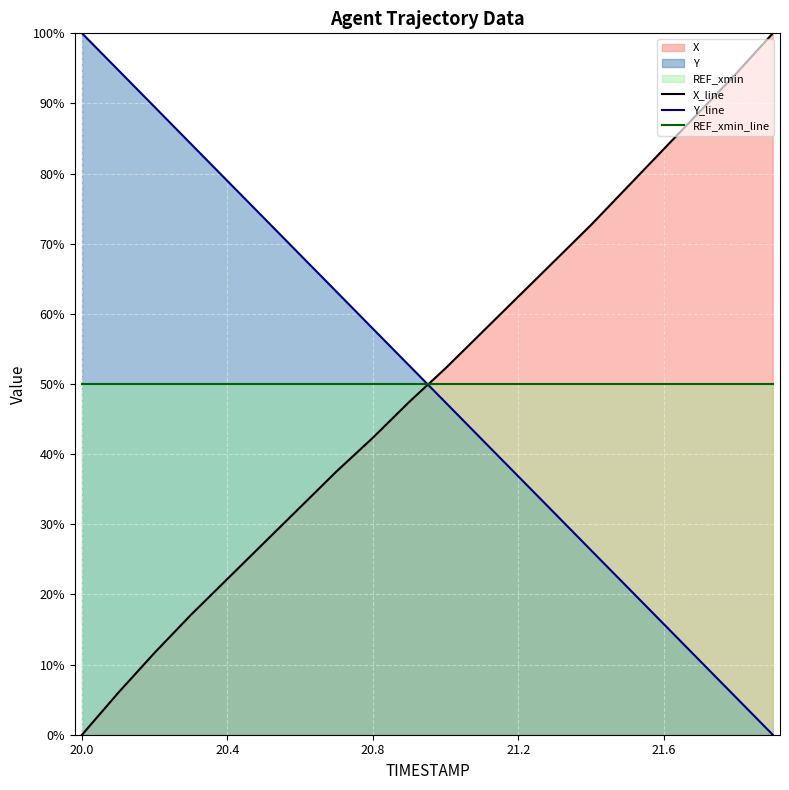

Is the value of X_line at 20.4 greater than the value of REF_xmin_line at 21.6?

No